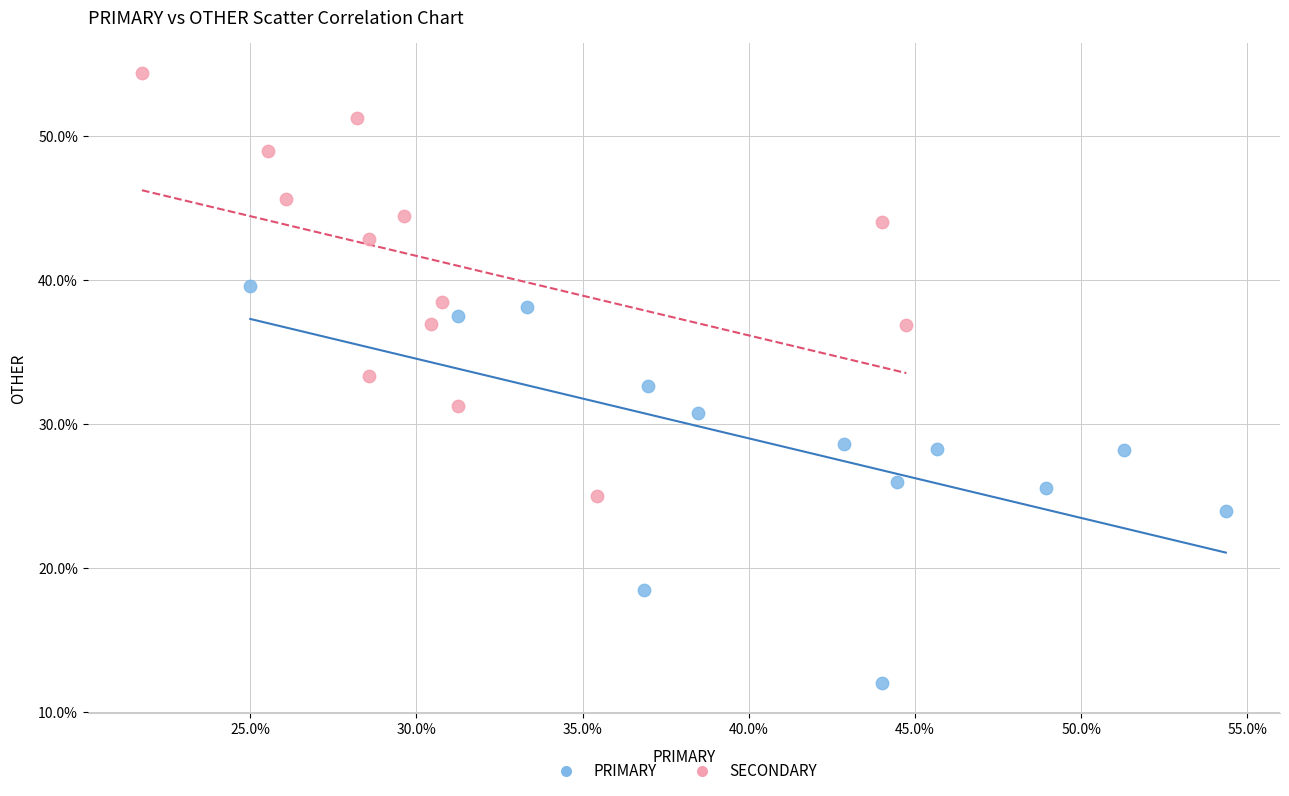

What are all the series names shown in the legend?

PRIMARY, SECONDARY